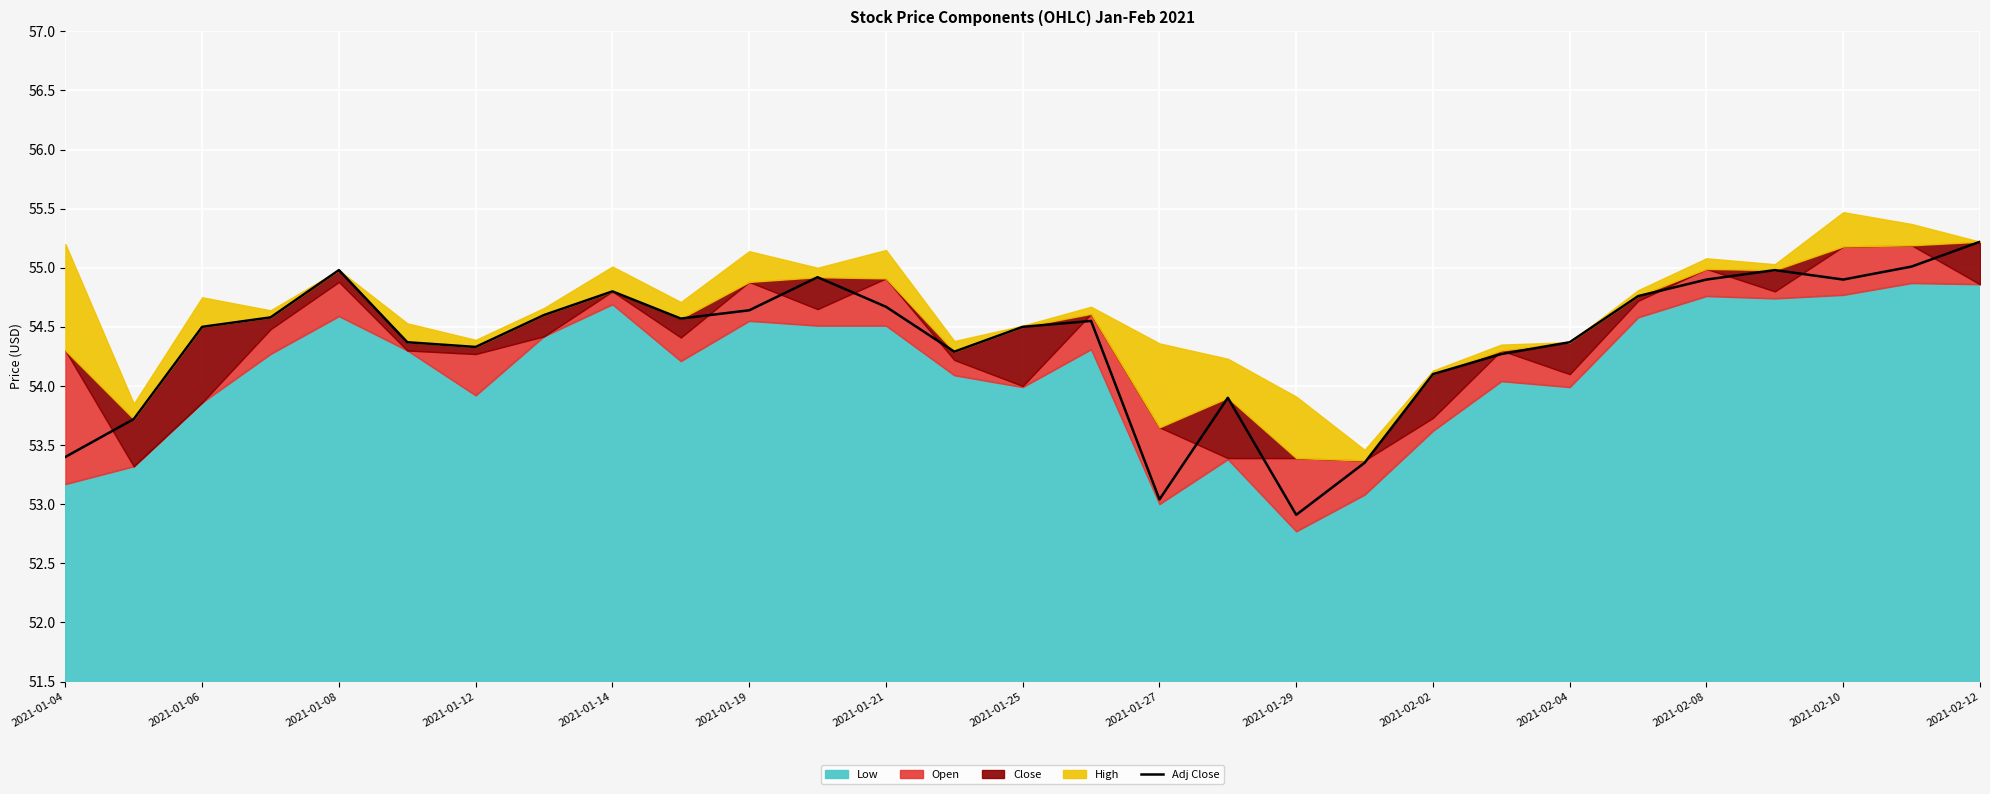

Where does the Adj Close series first go above 54?

2021-01-06